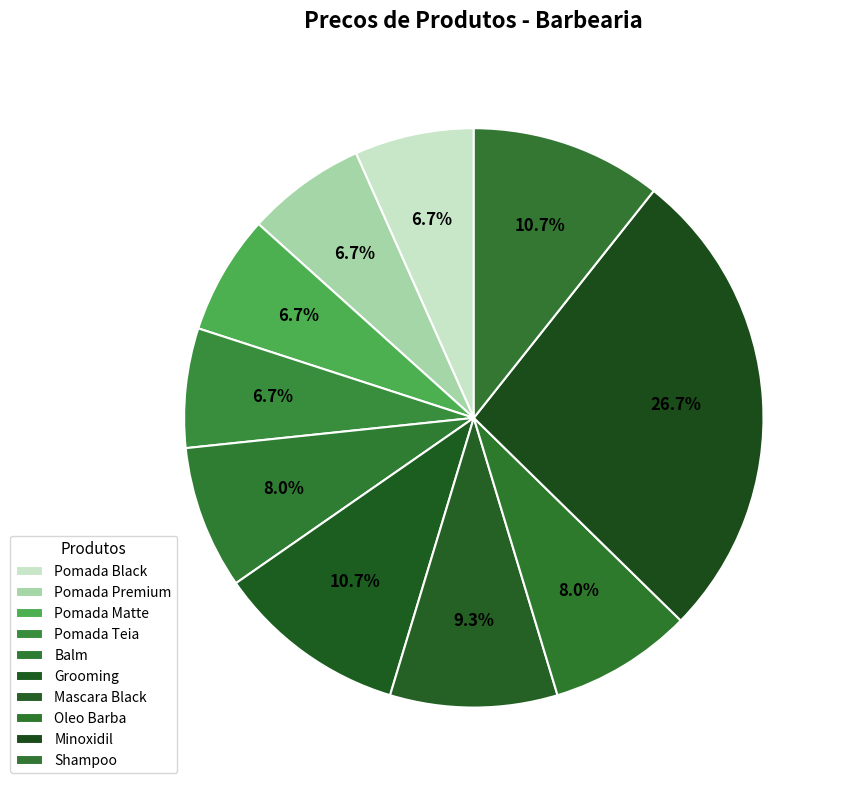

Count the number of slices in the pie.

10